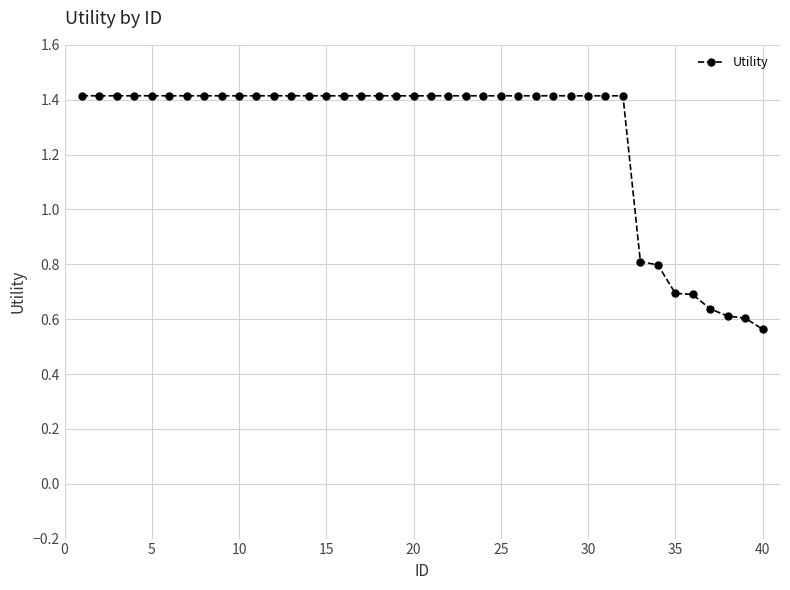

Does the chart display data point markers on the line(s)?

Yes